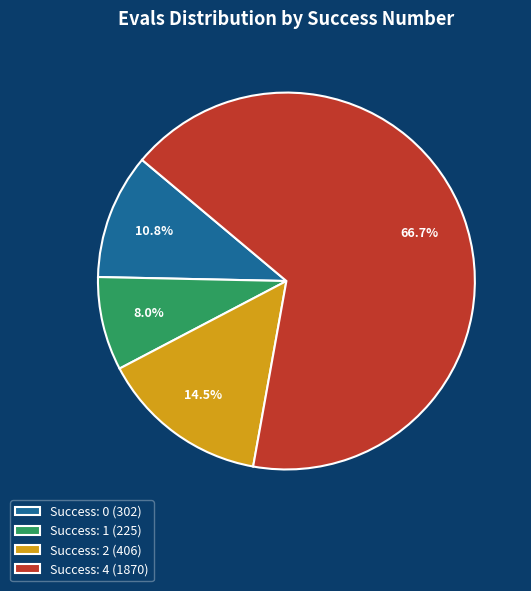

Which category has the smallest portion of the pie?

Success: 1 (225)